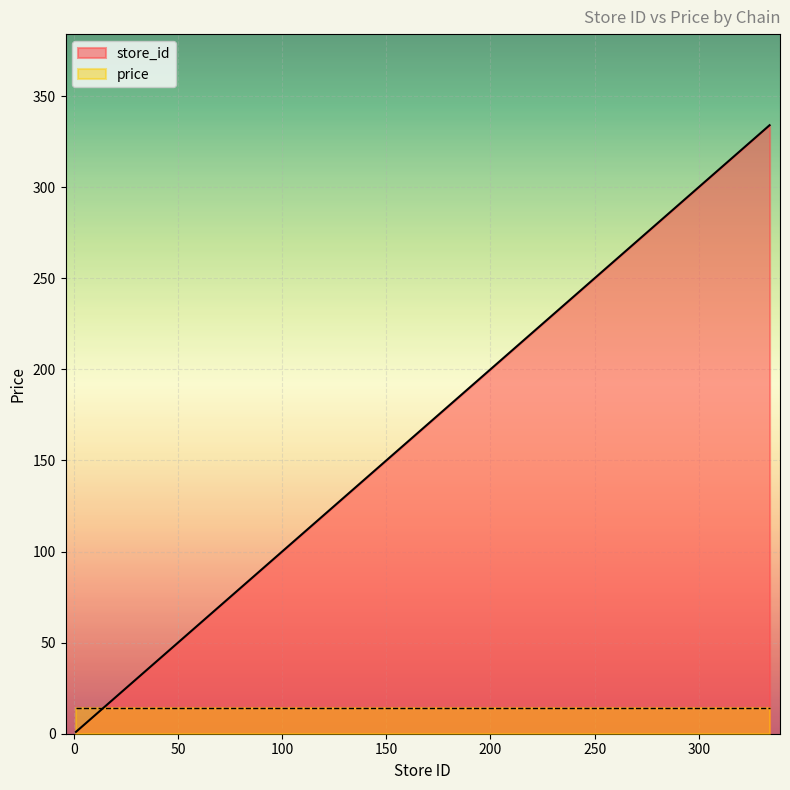

Rank the categories by value from highest to lowest.

334, 16, 15, 12, 10, 9, 8, 7, 6, 5, 3, 1